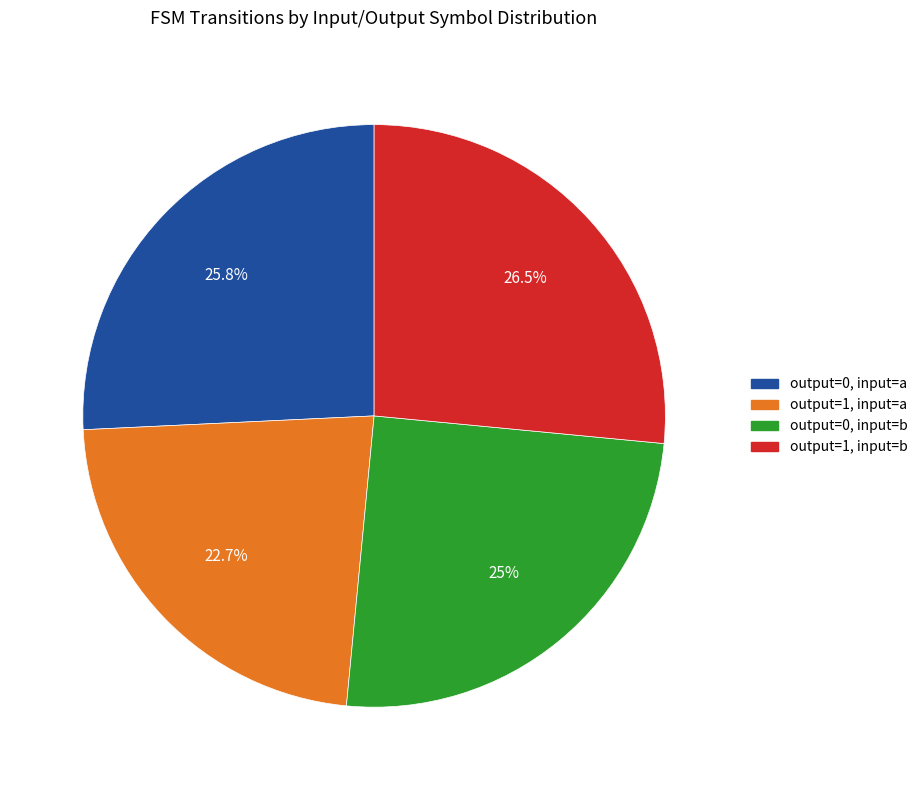

Is there a majority slice in this chart?

No